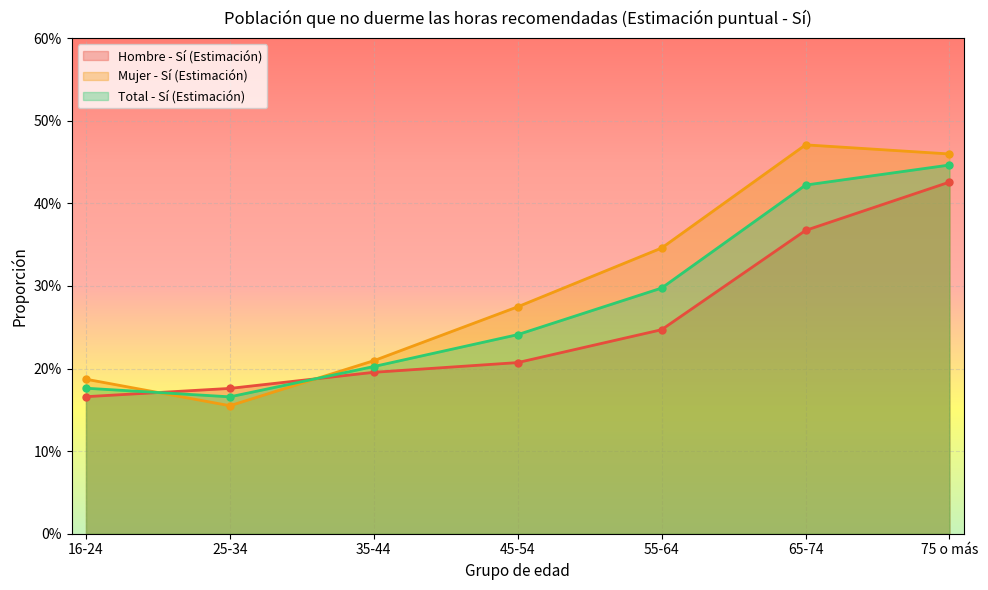

Reading right to left, what are all the values shown in this chart?

Hombre - Sí (Estimación): 75 o más=0.4	65-74=0.4	55-64=0.2	45-54=0.2	35-44=0.2	25-34=0.2	16-24=0.2
Mujer - Sí (Estimación): 75 o más=0.5	65-74=0.5	55-64=0.3	45-54=0.3	35-44=0.2	25-34=0.2	16-24=0.2
Total - Sí (Estimación): 75 o más=0.4	65-74=0.4	55-64=0.3	45-54=0.2	35-44=0.2	25-34=0.2	16-24=0.2